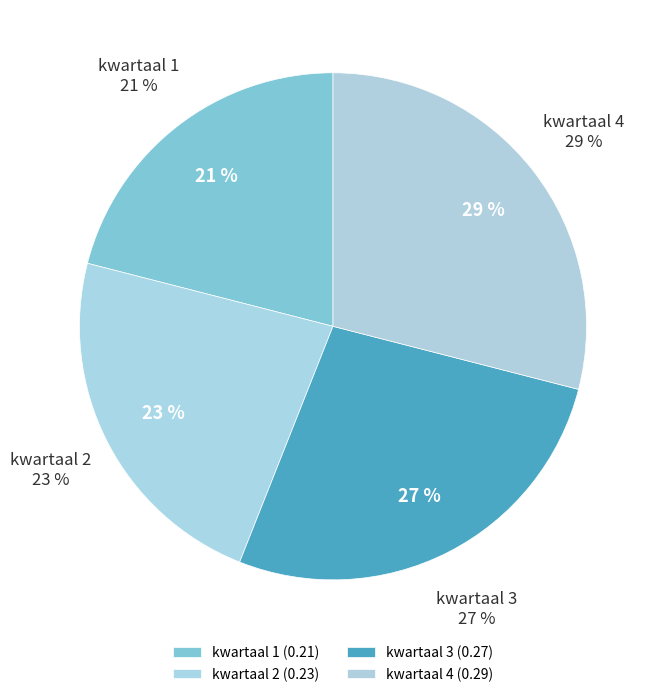

To the nearest percent, what is the average slice percentage?

25%